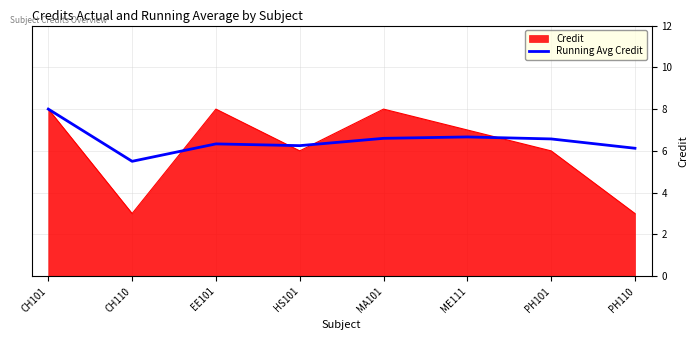

Does the chart have visible grid lines?

Yes